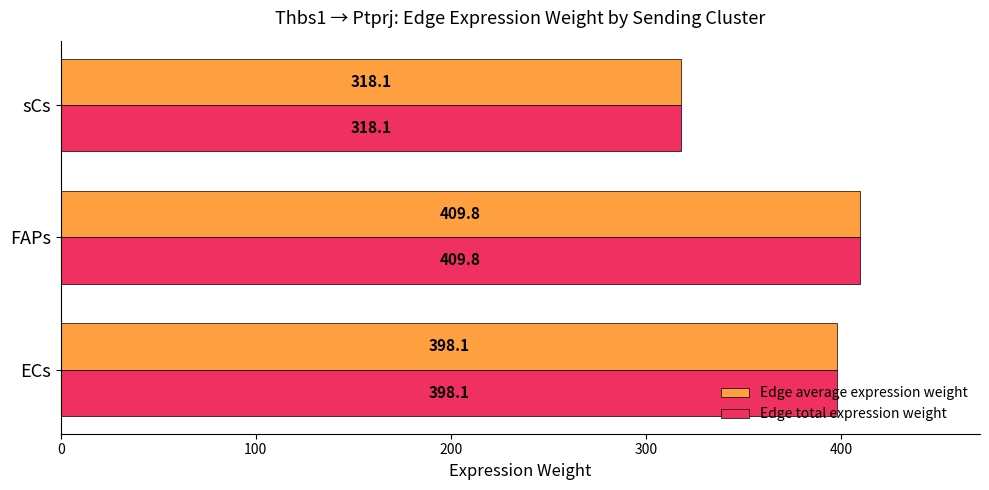

At which label is Edge total expression weight closest to 363?

ECs